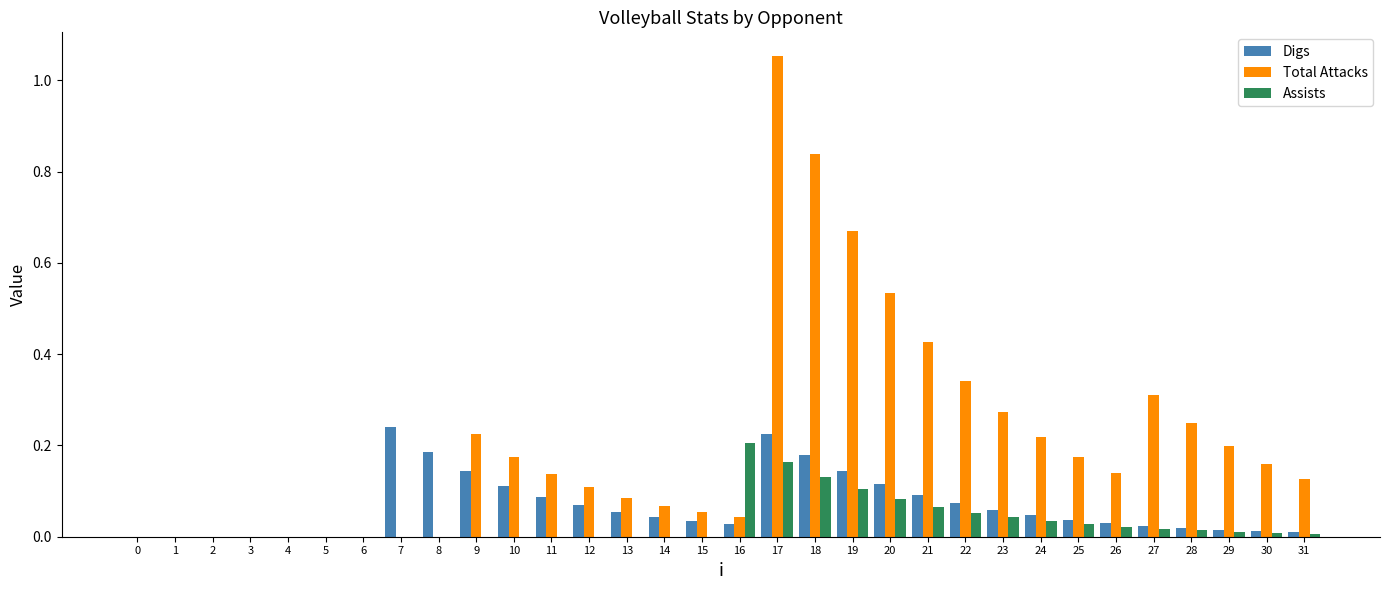

Which series changed the most between 6 and 23?

Total Attacks